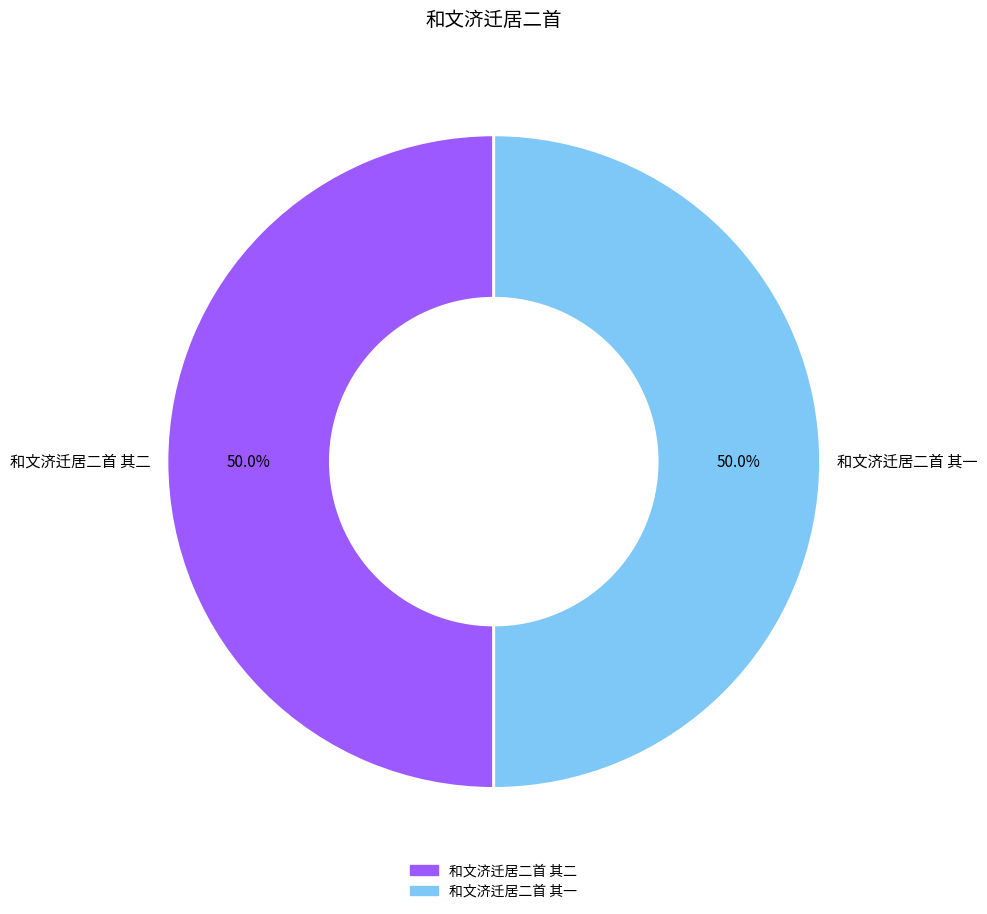

To the nearest percent, what is the average slice percentage?

50%